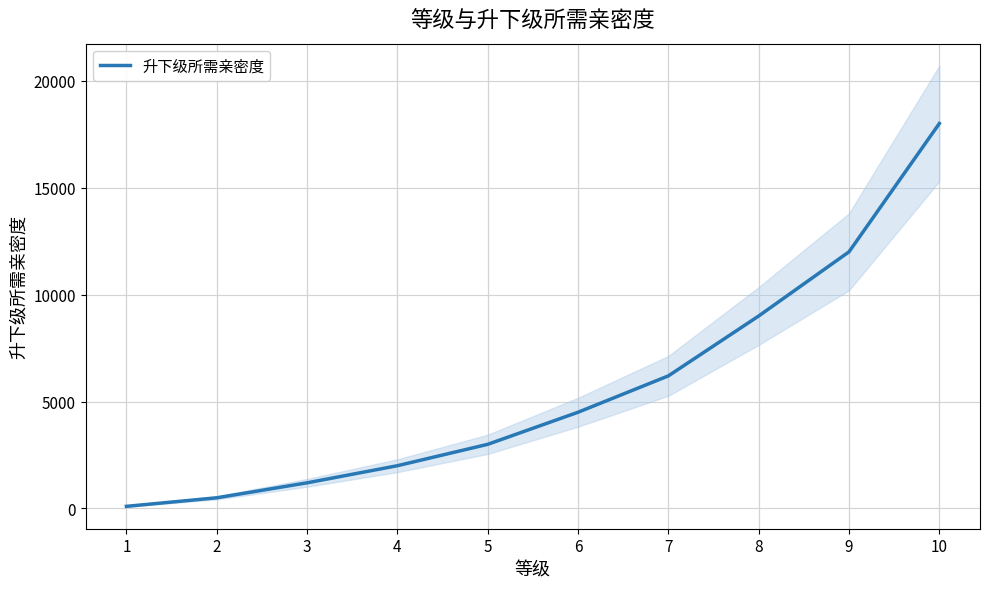

Reading left to right, what are all the values shown in this chart?

1=100	2=500	3=1200	4=2000	5=3000	6=4500	7=6200	8=9000	9=12000	10=18000